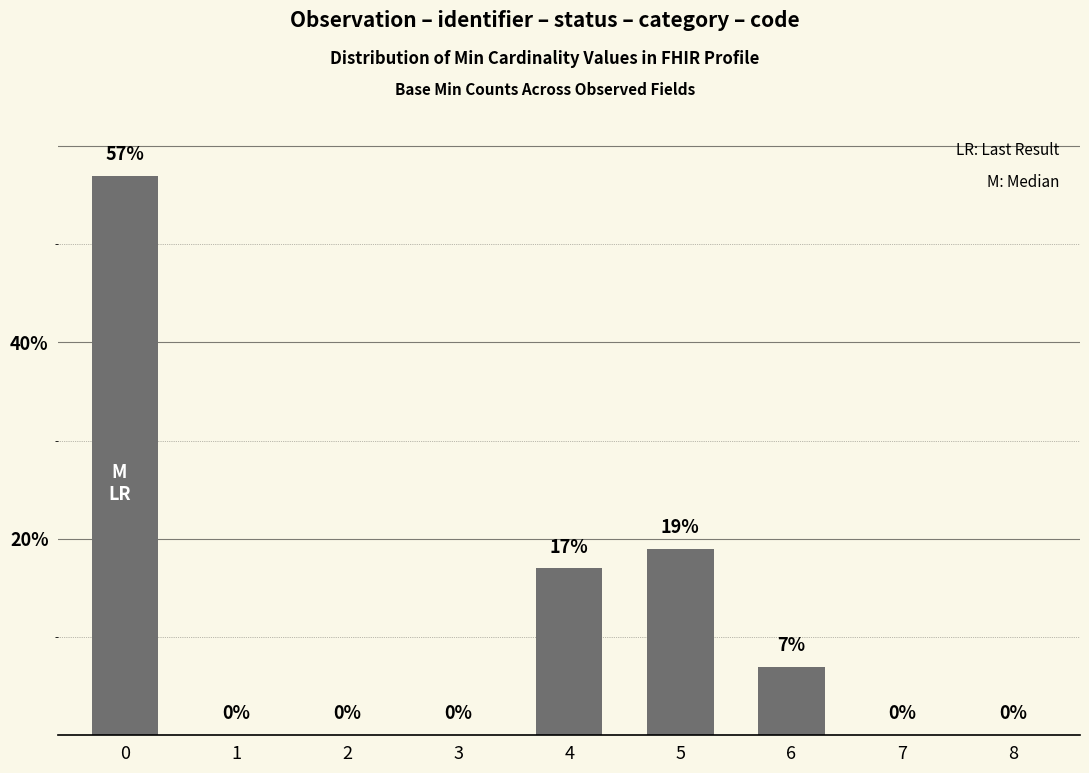

What is the maximum value shown in the chart?

57